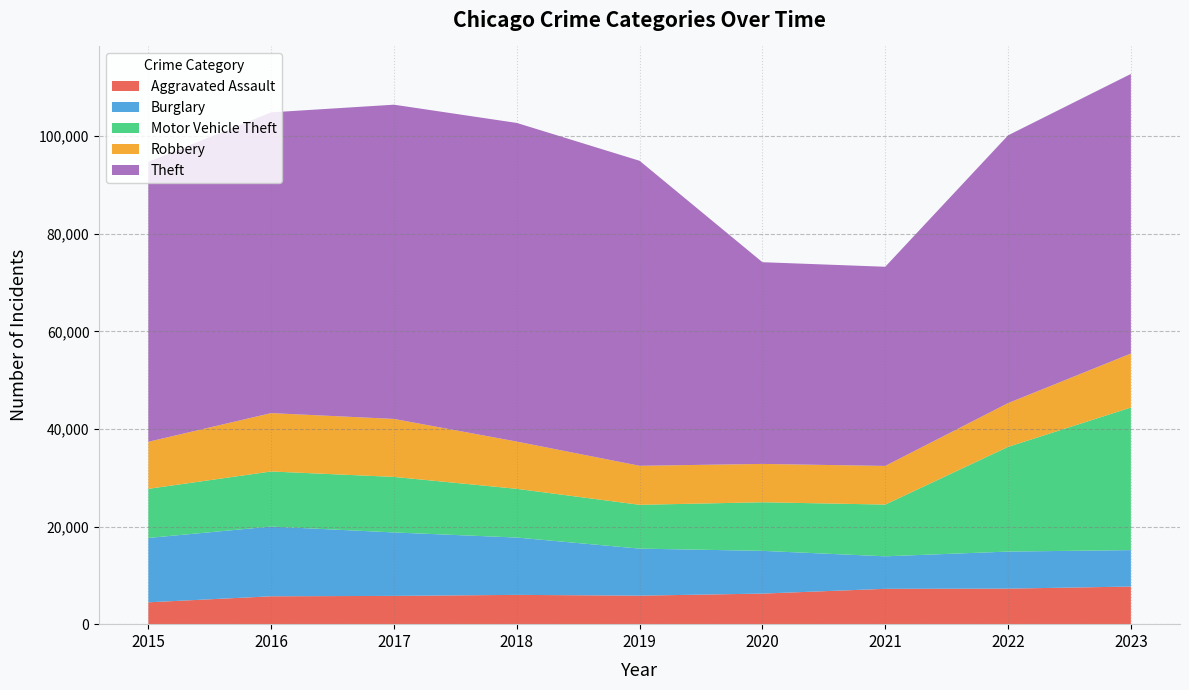

Reading left to right, what are all the values shown in this chart?

Aggravated Assault: 4480	5712	5793	6001	5841	6264	7242	7280	7707
Burglary: 13184	14289	13001	11747	9638	8758	6662	7594	7467
Motor Vehicle Theft: 10068	11286	11380	9985	8977	9959	10602	21455	29218
Robbery: 9638	11960	11880	9681	7995	7855	7918	8963	11060
Theft: 57350	61623	64386	65288	62494	41329	40809	54867	57286